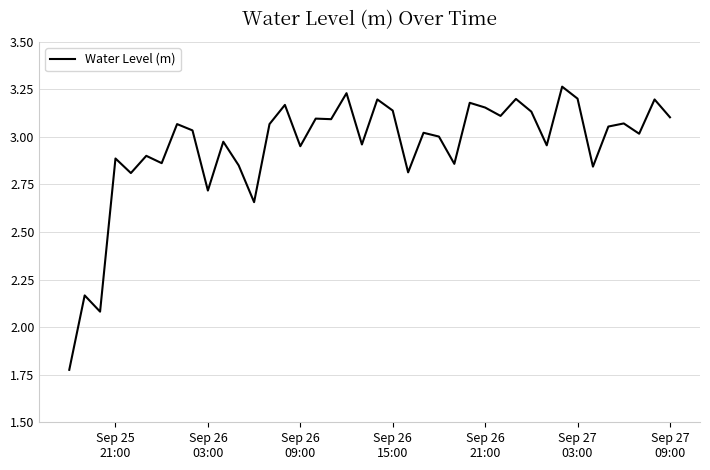

What is the difference between the maximum and minimum values?

1.5